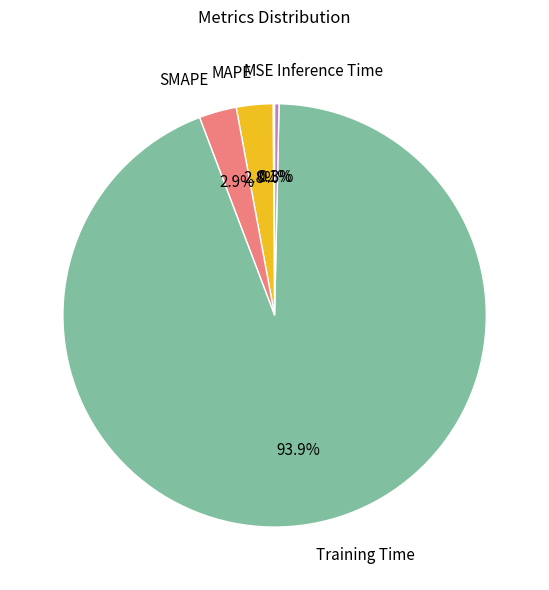

Is the sum of Training Time and Inference Time greater than half?

Yes